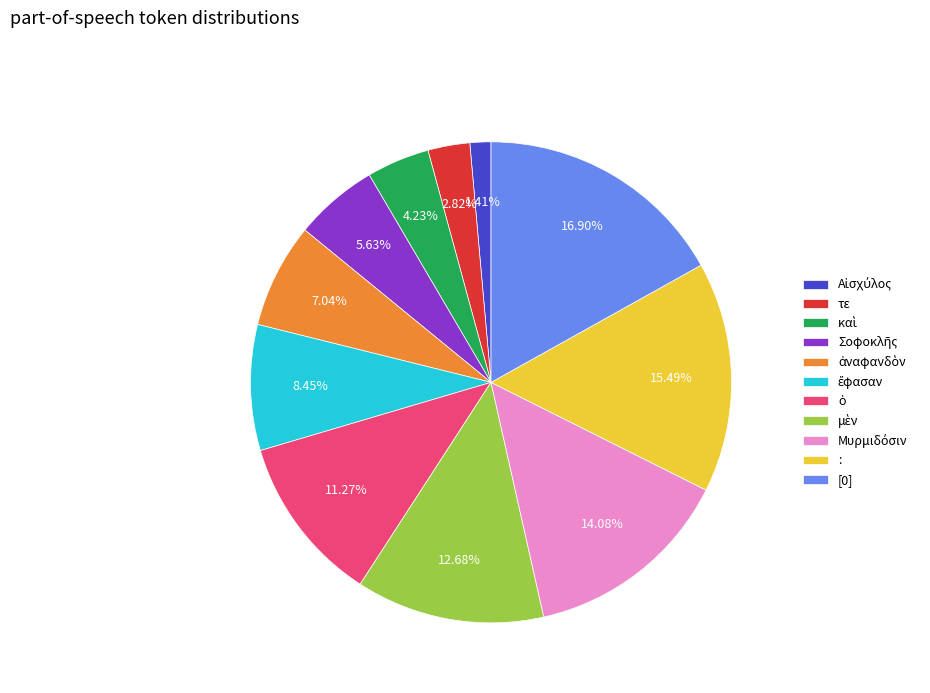

Does any single category account for the majority?

No